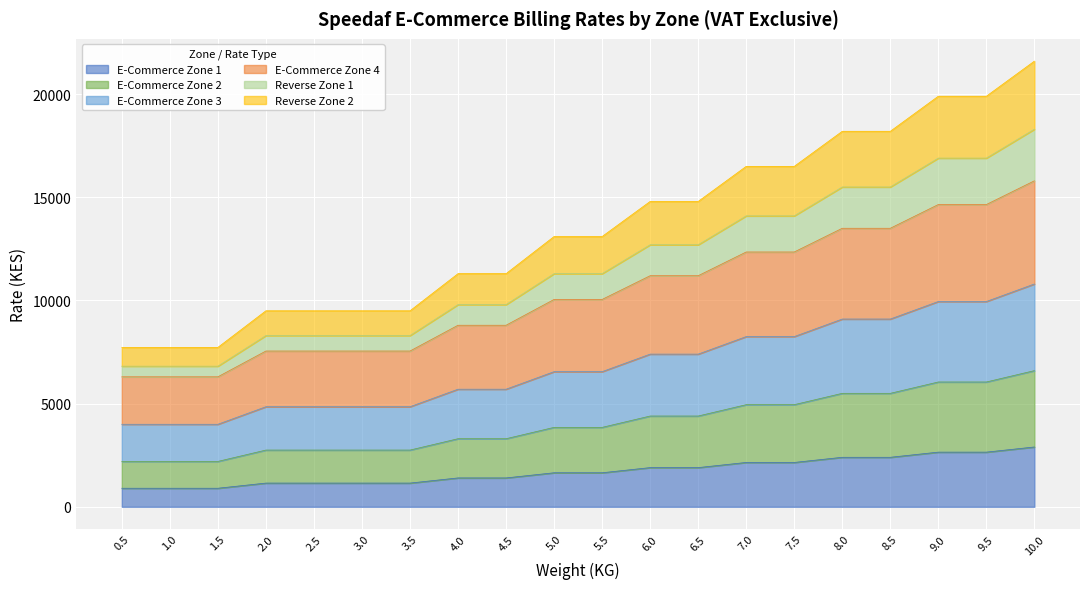

What is the label of the 10th point from the right?

5.5